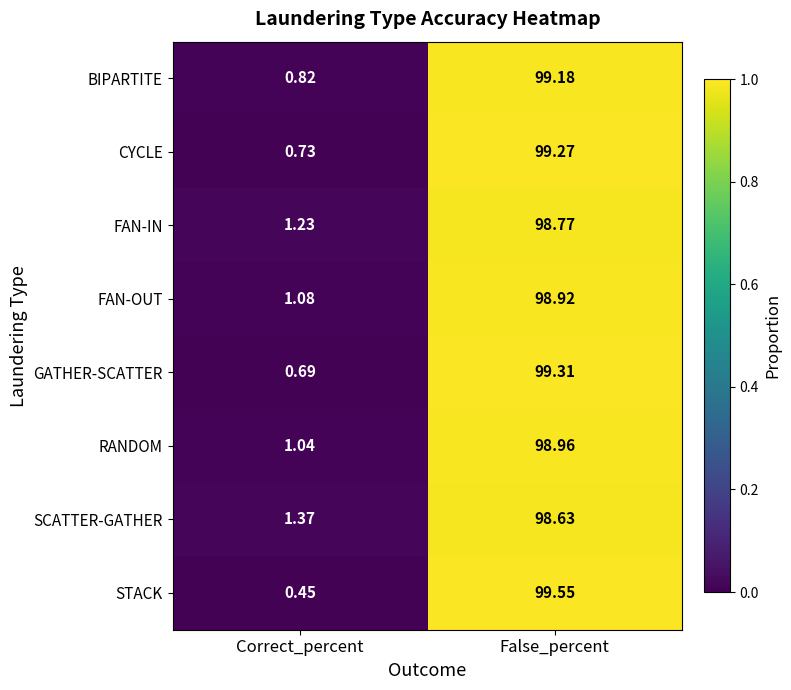

List the labels in order of FAN-OUT value, largest first.

False_percent, Correct_percent